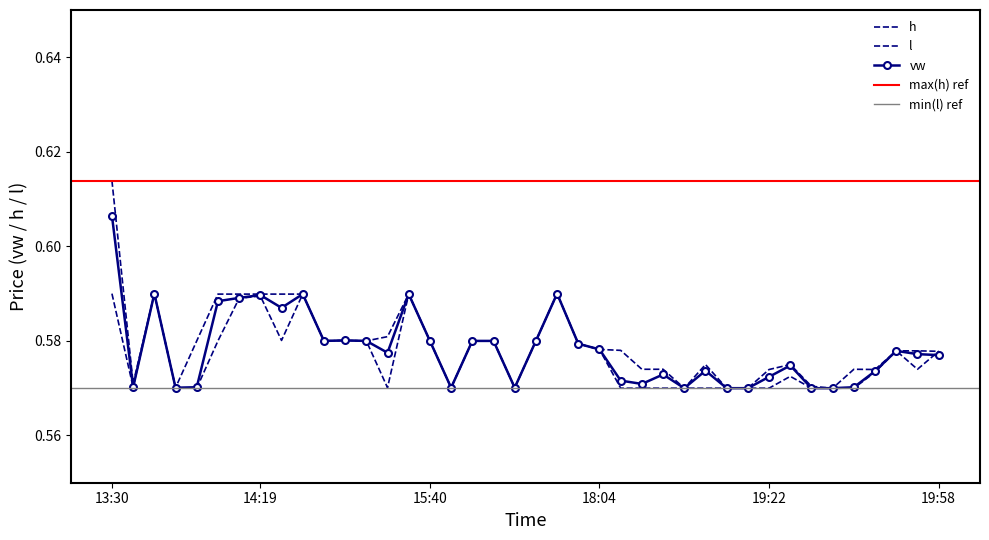

Where is l nearest to the value 0?

2023-09-06 13:47